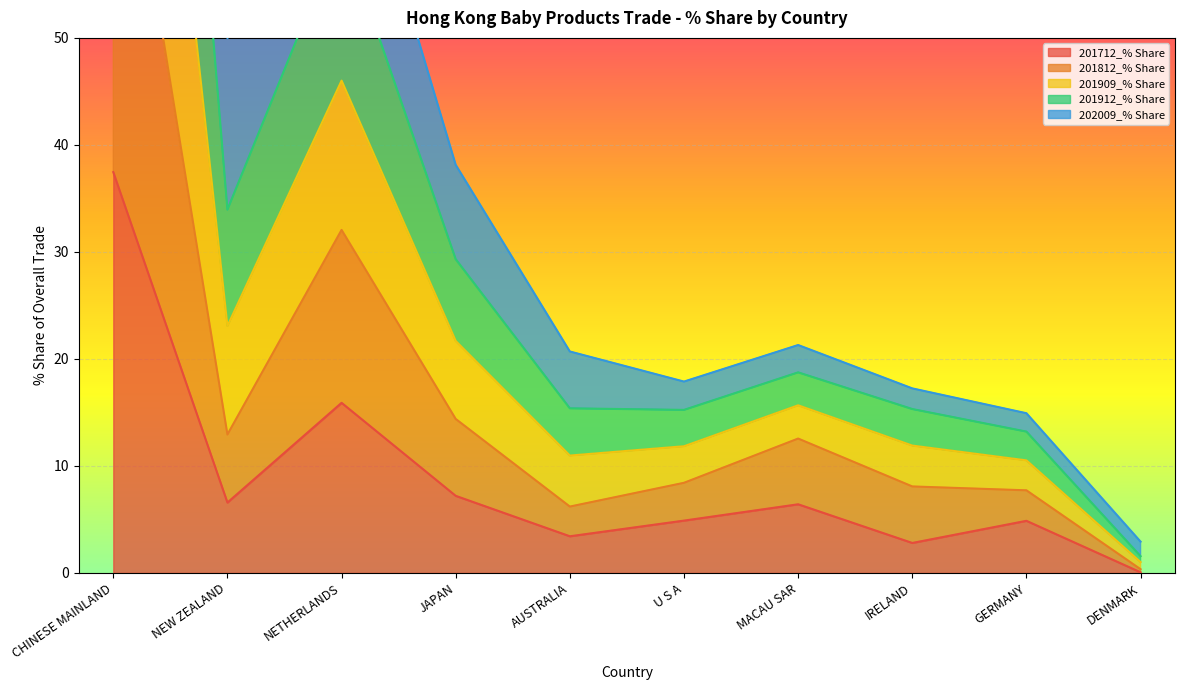

Is it true that 201712_% Share equals 2.8 at IRELAND?

True